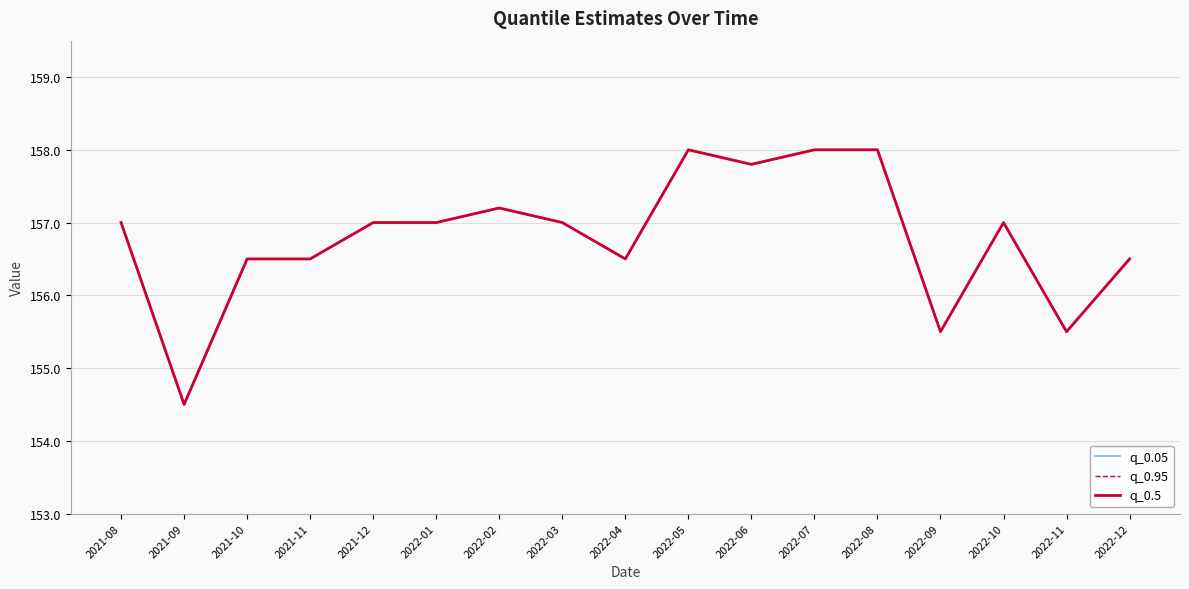

The value of q_0.5 at 2022-01 is 233.7. True or false?

False